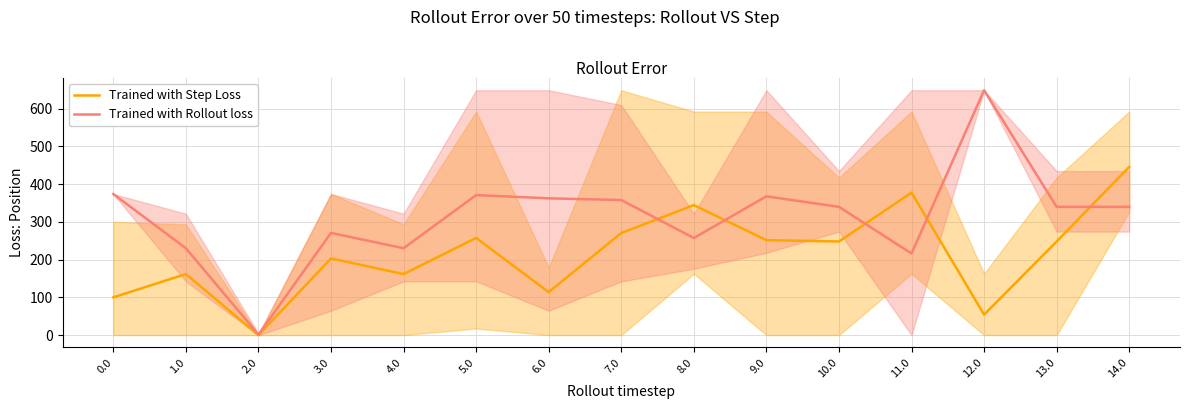

What is the spread (max minus min) of values at 5.0?

113.5